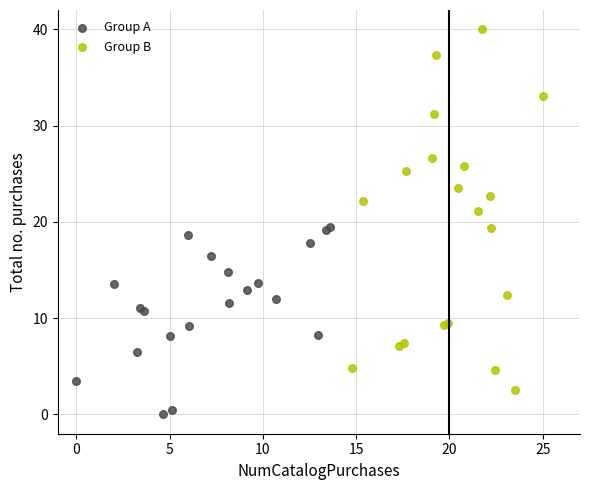

Which series has the largest Y range (max minus min)?

Group B